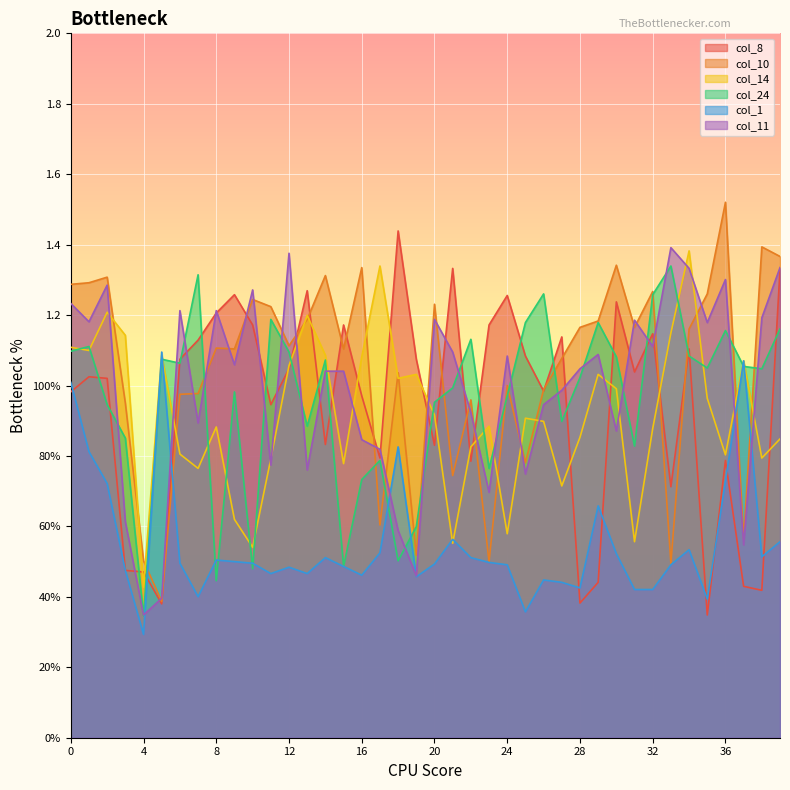

The col_11 series shows 0.4 at 23. True or false?

False